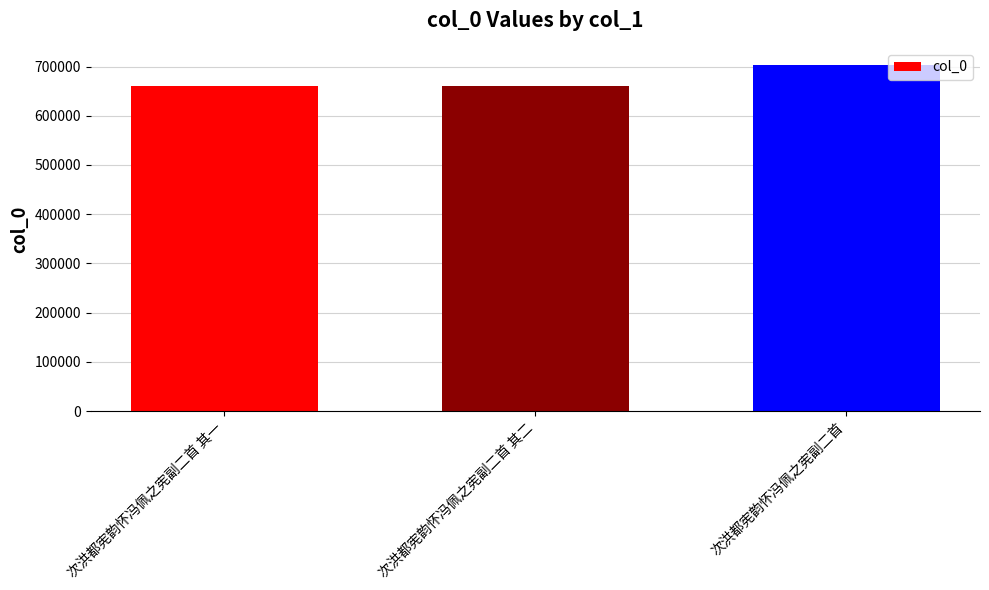

How many bars are there in total?

3